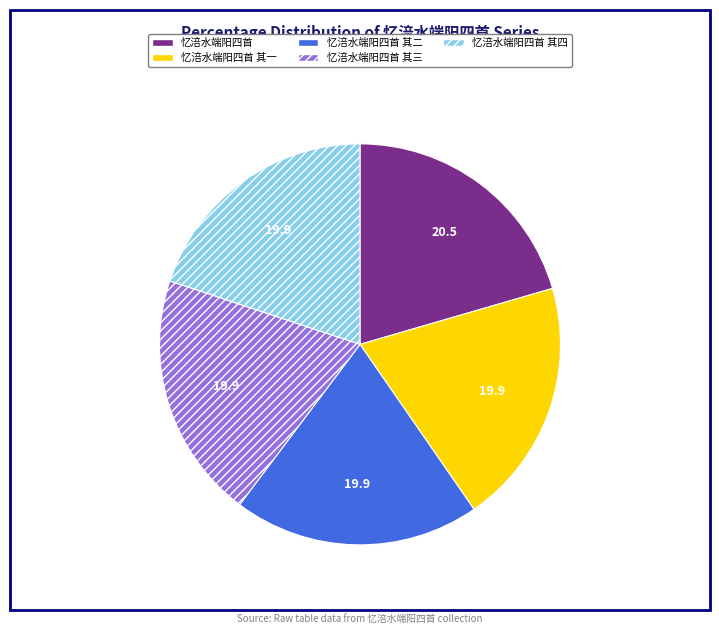

Is there a majority slice in this chart?

No